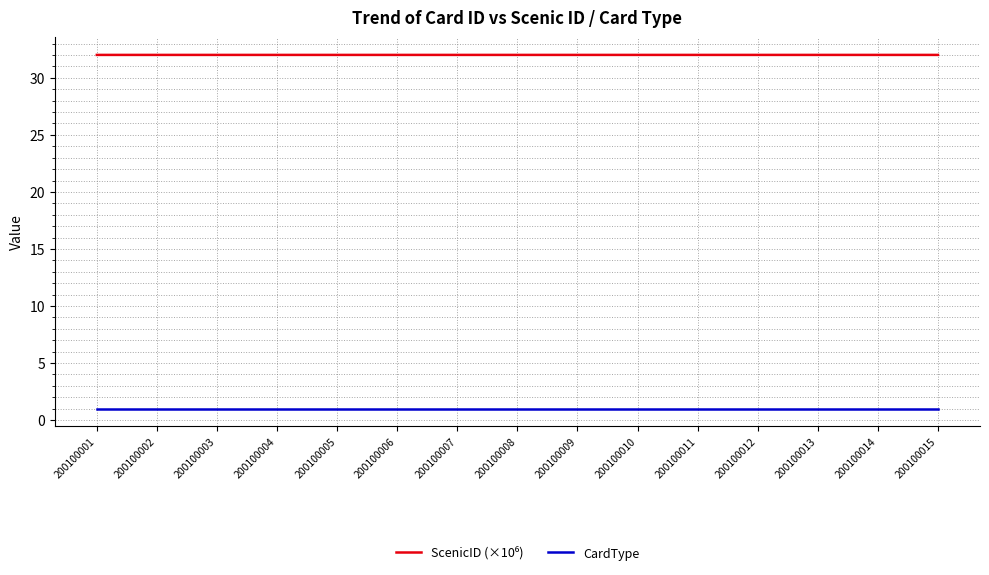

What is the spread (max minus min) of values at 200100003?

31.0